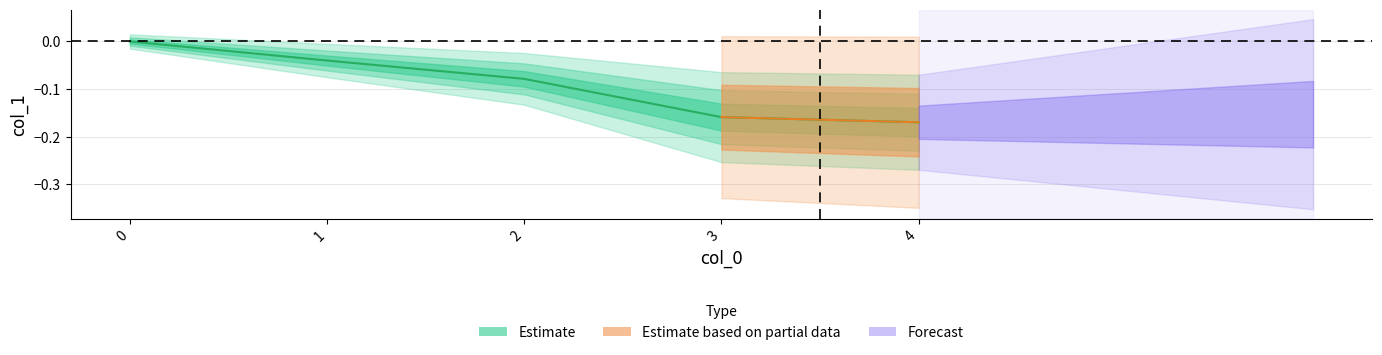

What is the value of the 4th point from the left?

-0.2